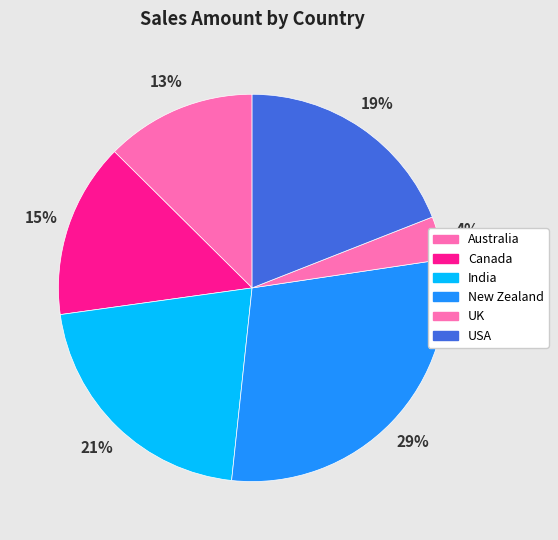

To the nearest percent, what is the combined percentage of New Zealand and India?

50%